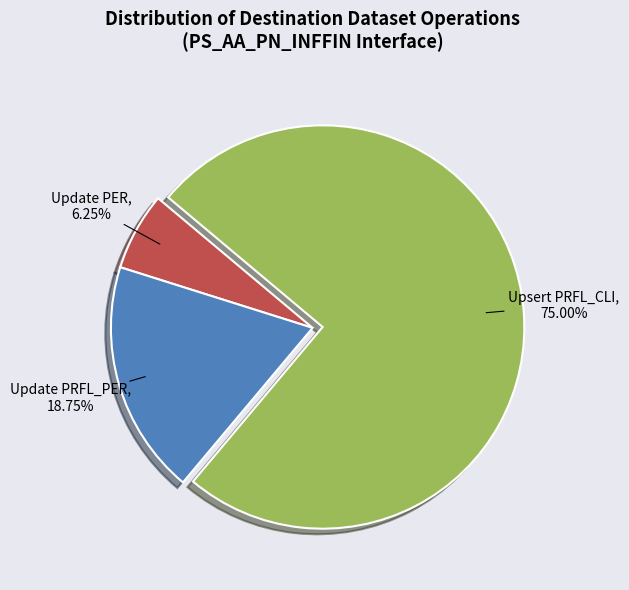

True or false: Update PER accounts for 1% of the total.

False